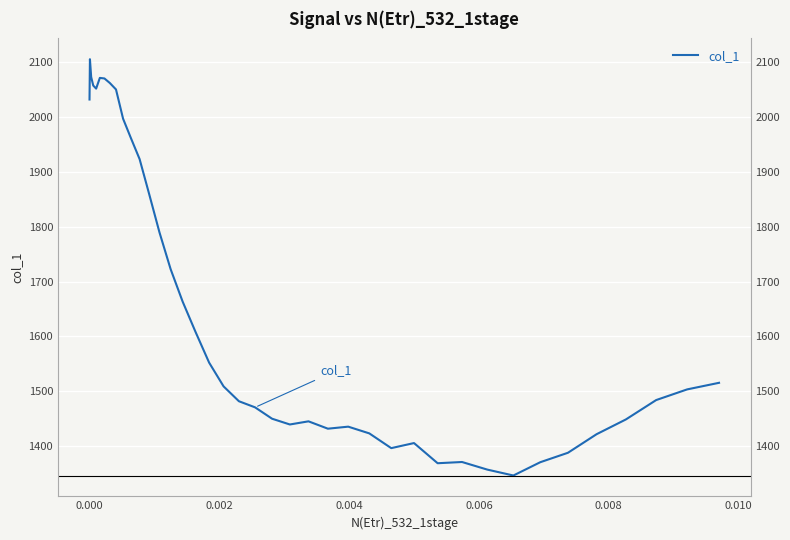

Reading left to right, what are all the values shown in this chart?

2032.0	2105.5	2073.0	2057.5	2051.9	2071.4	2070.4	2062.1	2050.3	1997.0	1961.6	1923.2	1860.0	1789.6	1722.5	1663.3	1608.2	1552.1	1508.7	1481.7	1470.5	1449.8	1439.3	1445.0	1431.6	1435.3	1423.0	1396.1	1405.4	1368.6	1370.8	1357.0	1346.2	1370.4	1387.7	1421.5	1448.5	1483.8	1503.3	1515.3